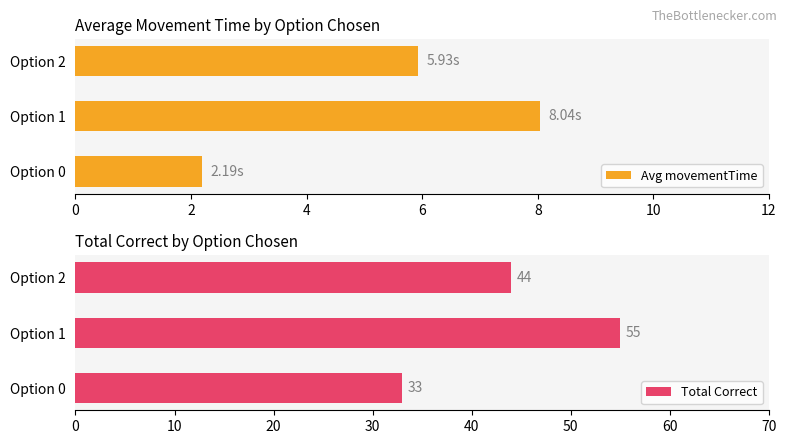

List the labels in order of Avg movementTime value, largest first.

Option 1, Option 2, Option 0